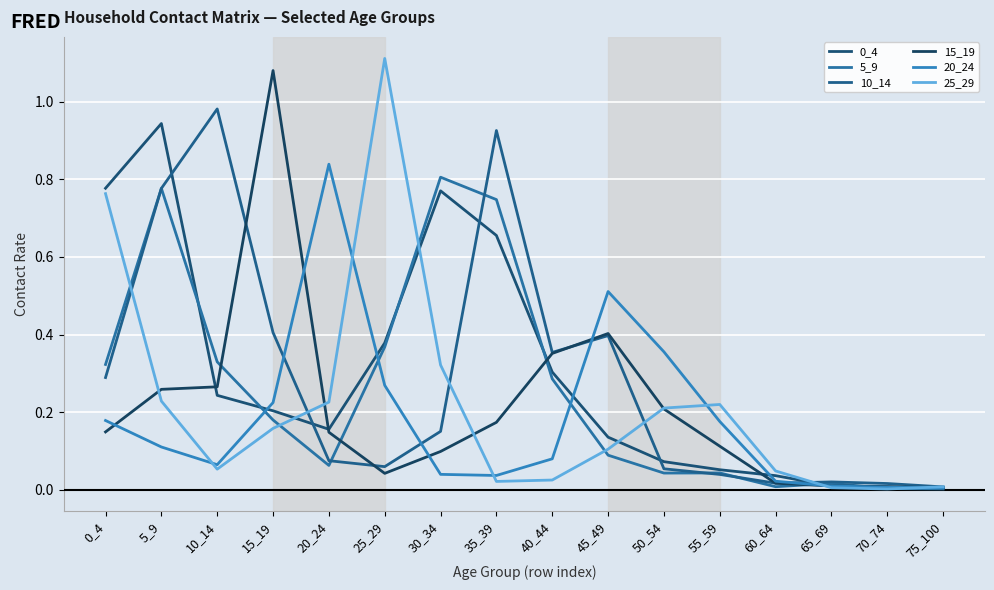

Does the chart have visible grid lines?

Yes